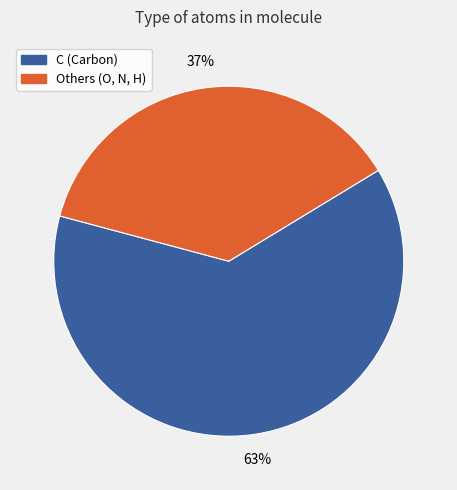

To the nearest percent, what is the average slice percentage?

50%